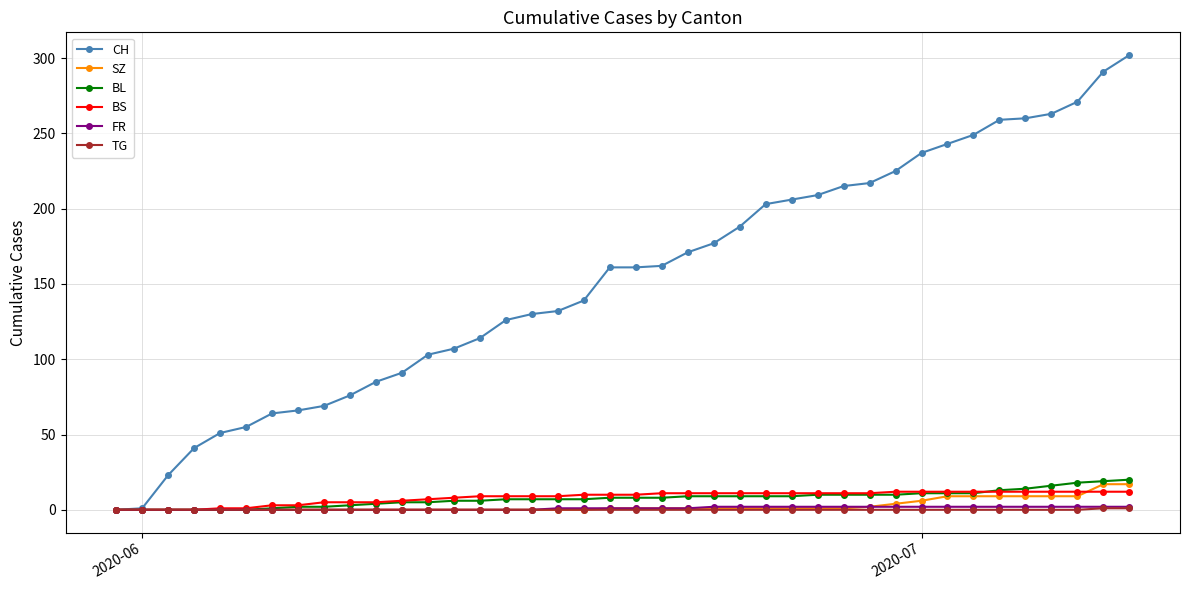

At how many categories does at least one series exceed 198?

15